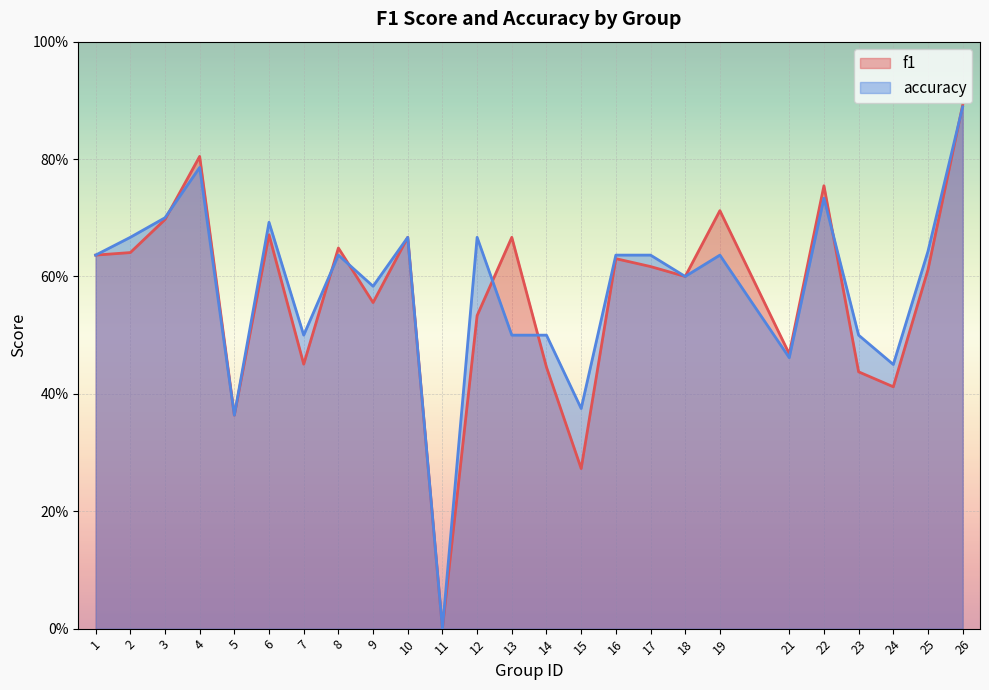

Is the value of f1 at 4 greater than the value of accuracy at 9?

Yes